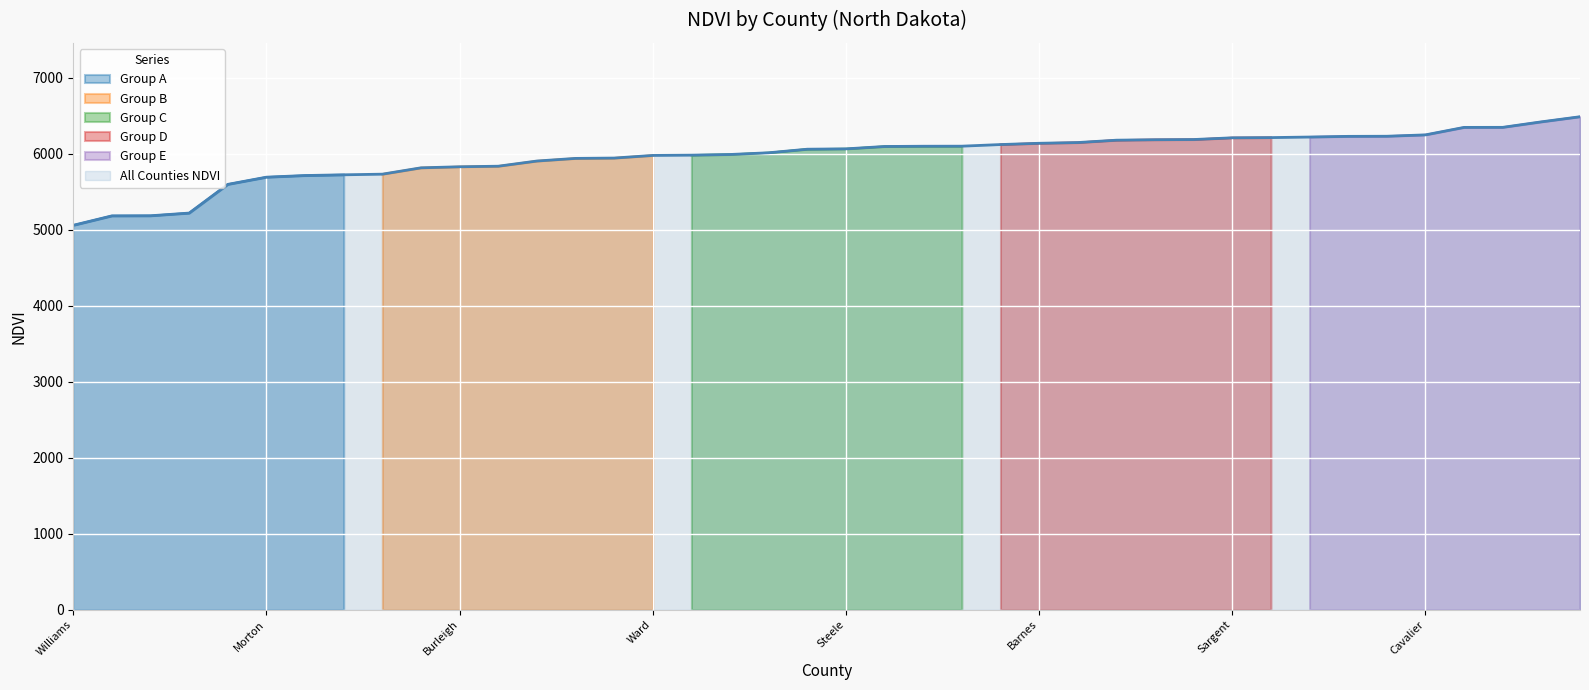

What is the ratio of the value at Stutsman to the value at Pembina?

0.9